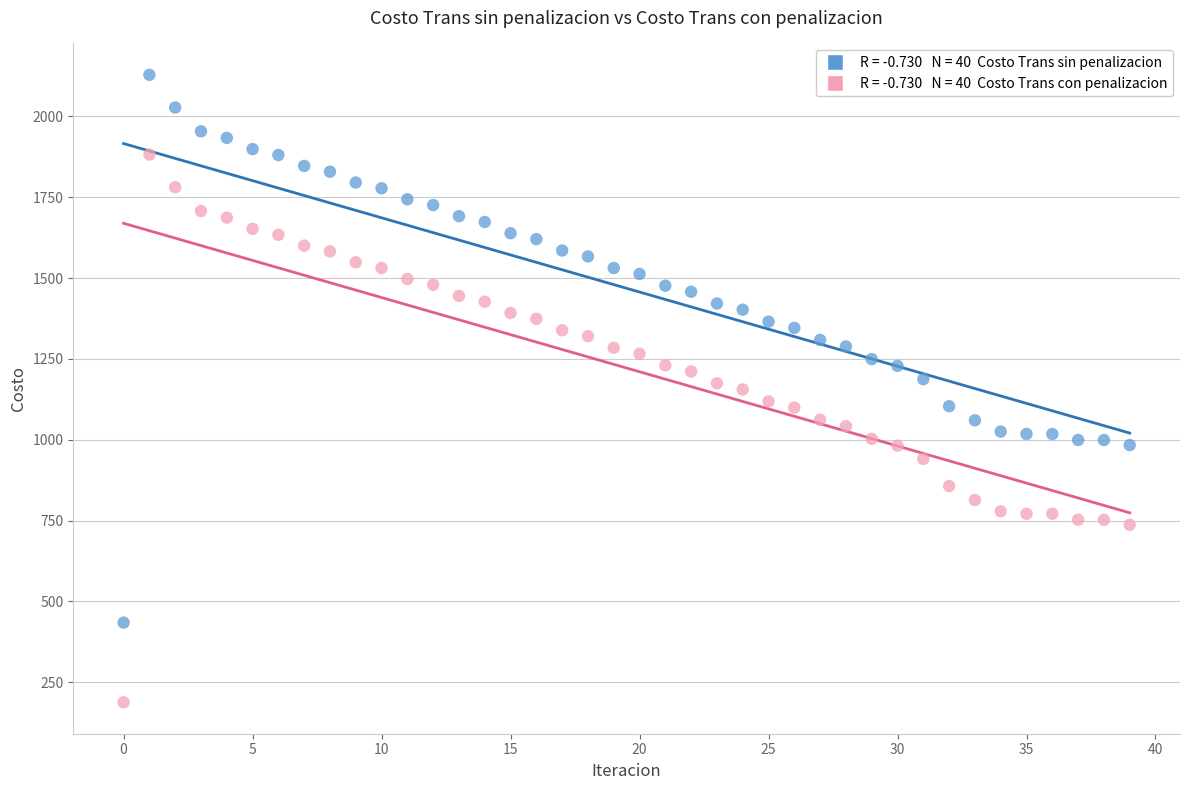

Across all data points, what is the range of Y values (max minus min)?

1940.2